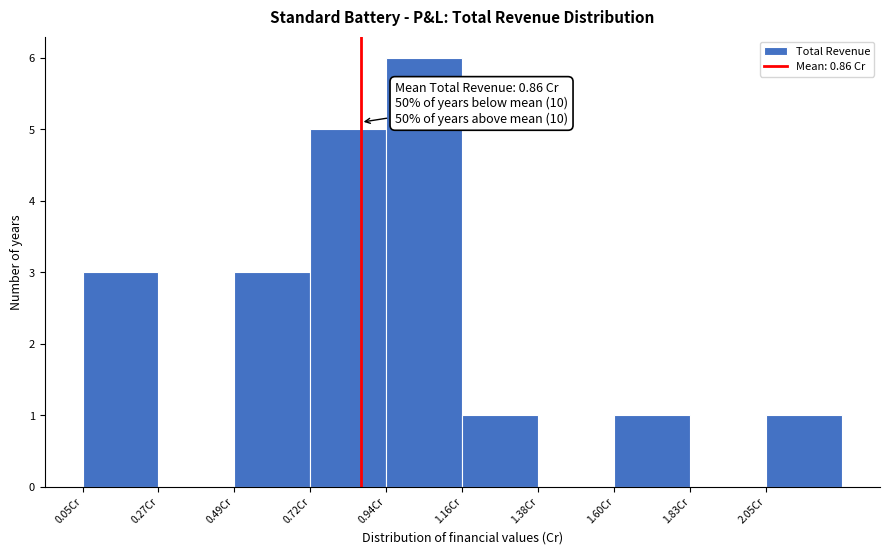

Which range on the x-axis has the tallest bar?

0.95 to 1.15